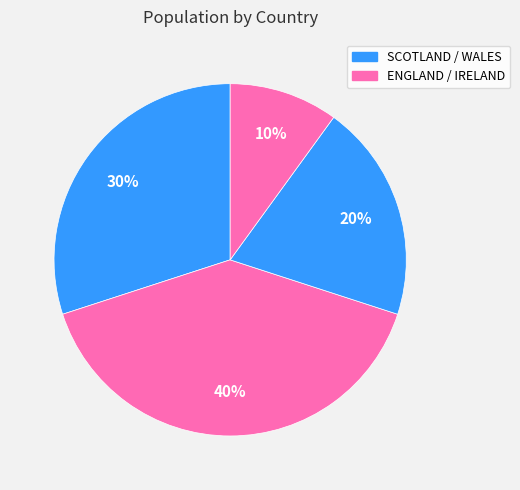

How many segments does this pie chart have?

4